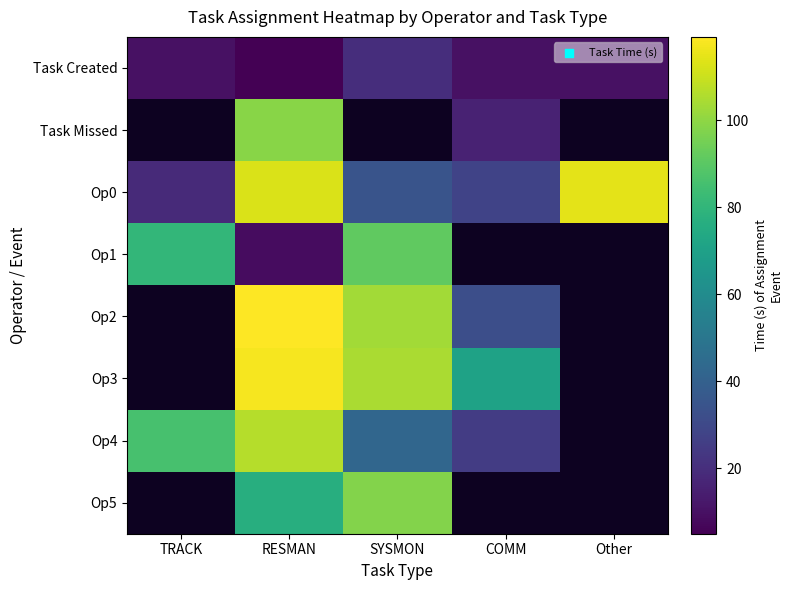

At which category is the sum across all series the highest?

RESMAN